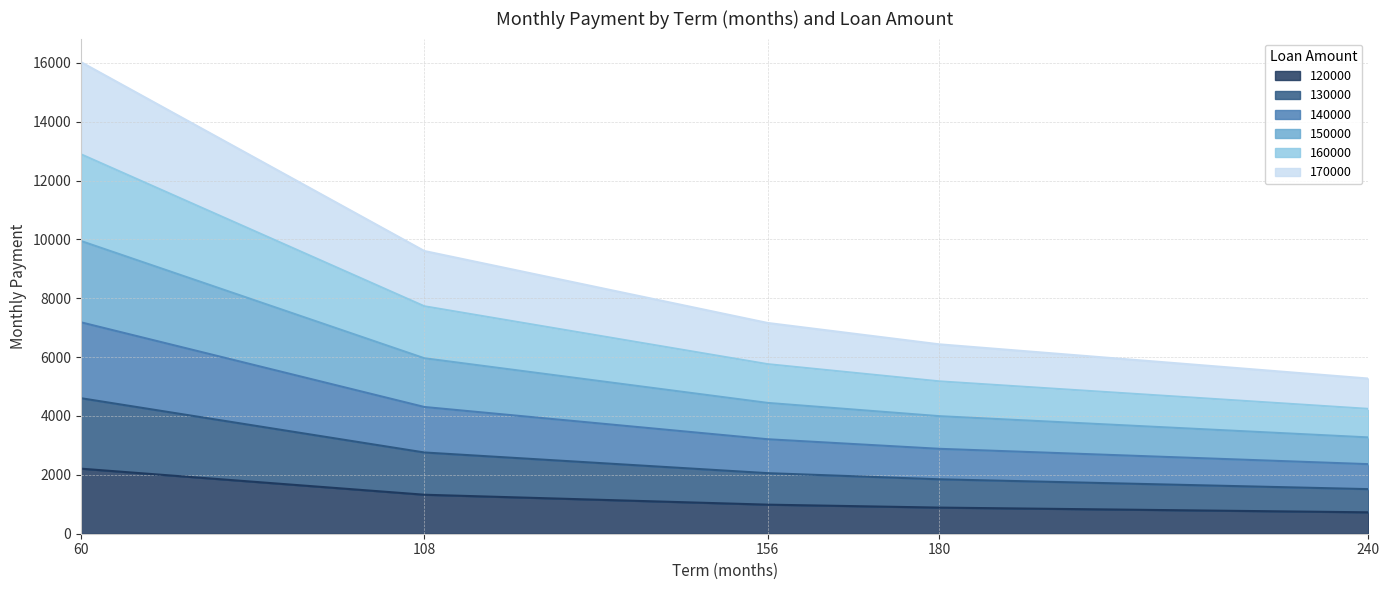

What is the lowest value of the 120000 series?

727.2